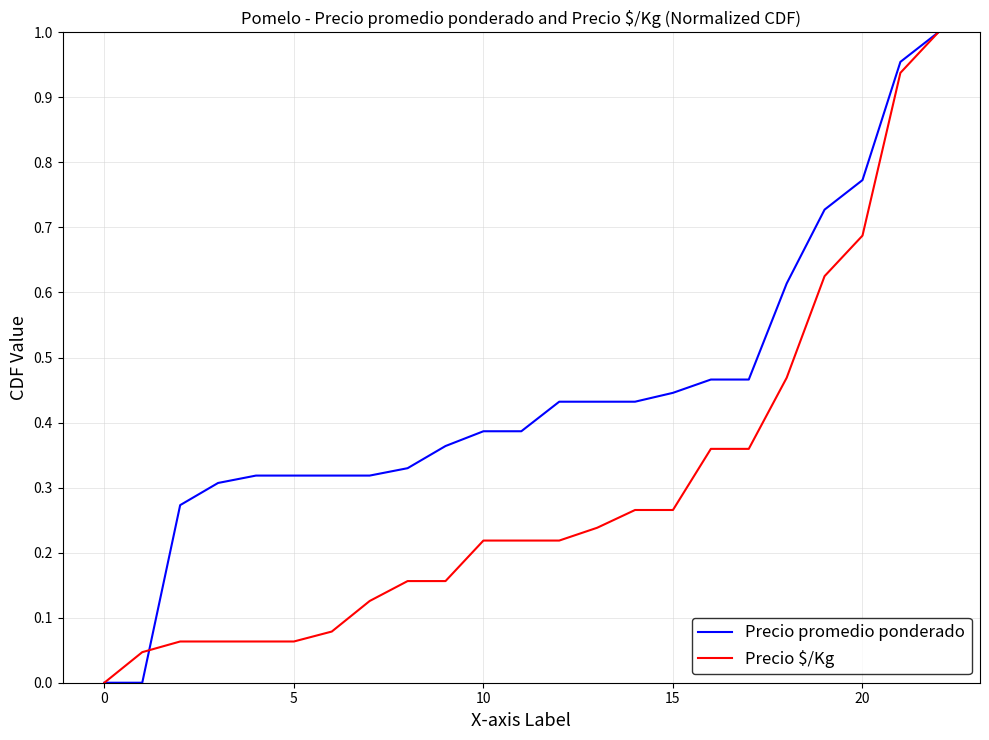

Which series has the largest total across all categories?

Precio promedio ponderado